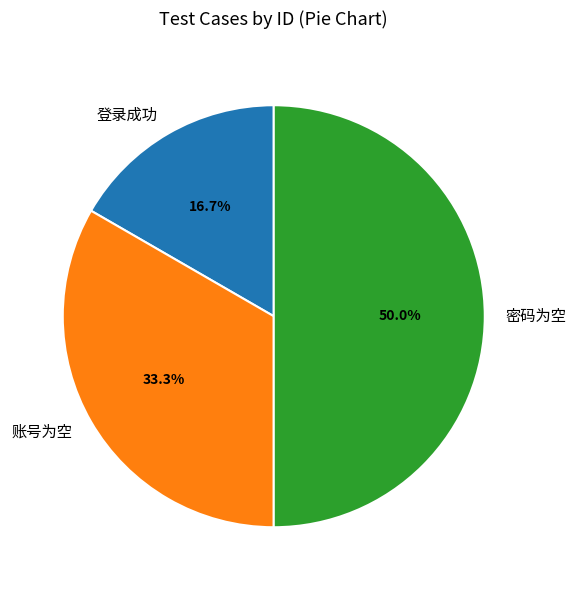

Does 登录成功 represent more than half of the total?

No